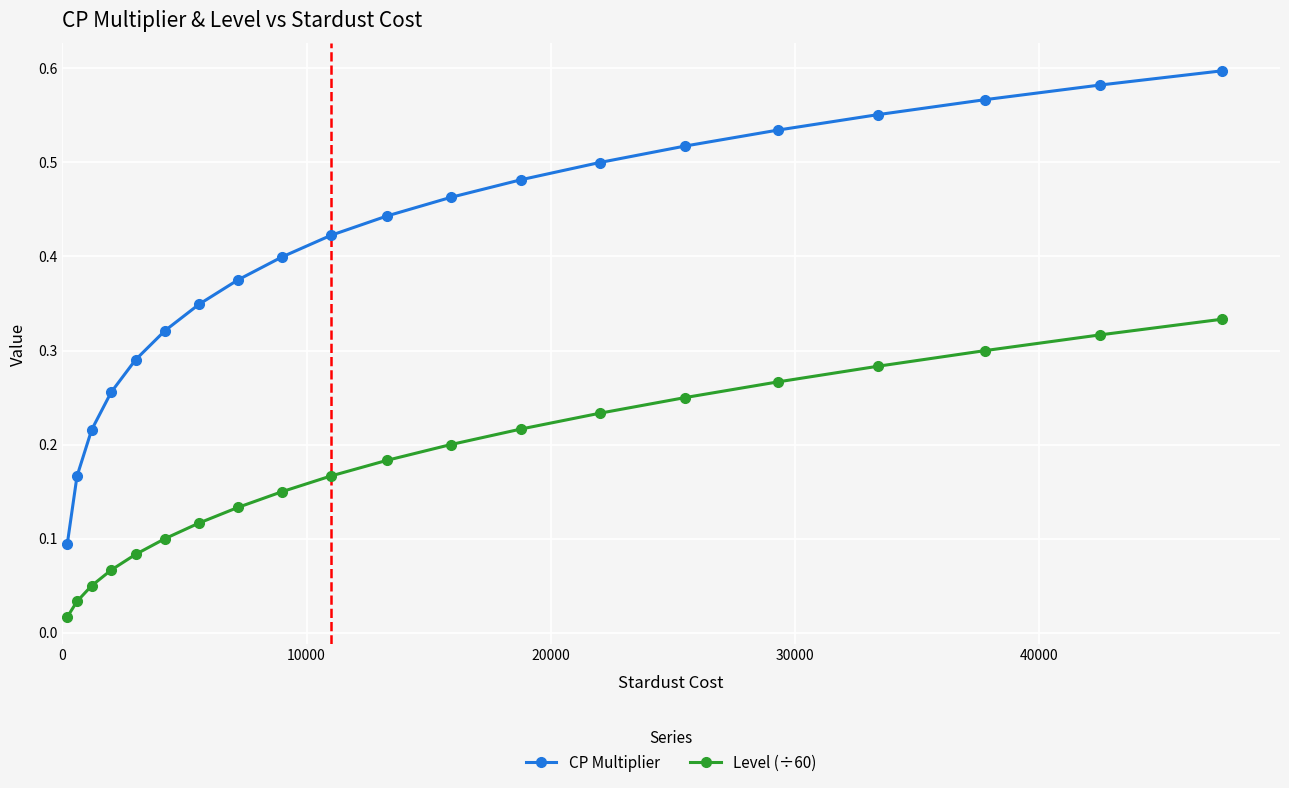

Which series has the largest total across all categories?

CP Multiplier